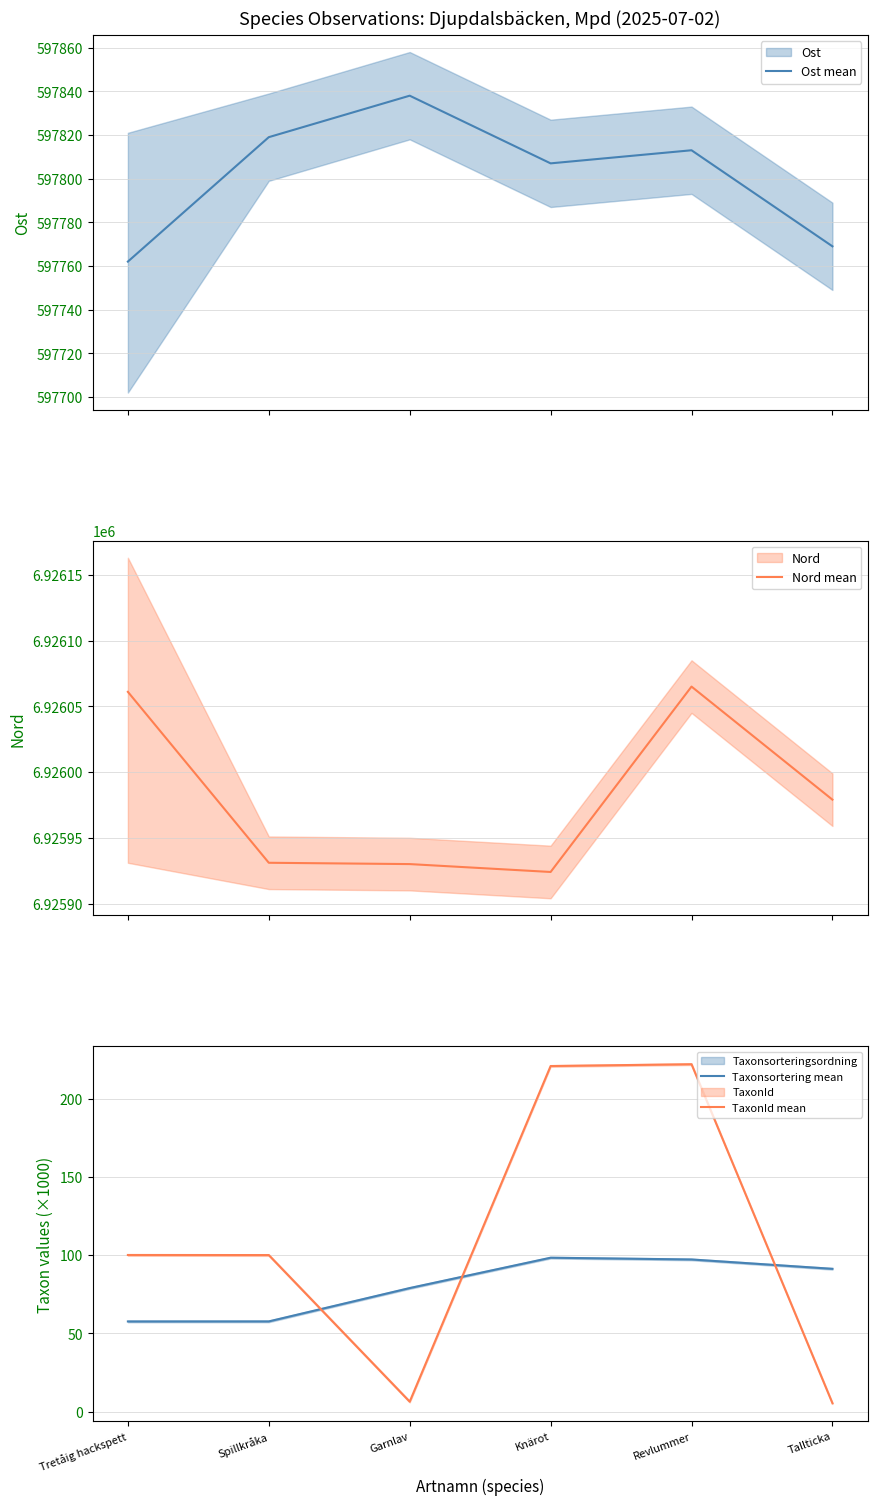

At which category does Taxonsortering mean reach its first local peak?

Knärot